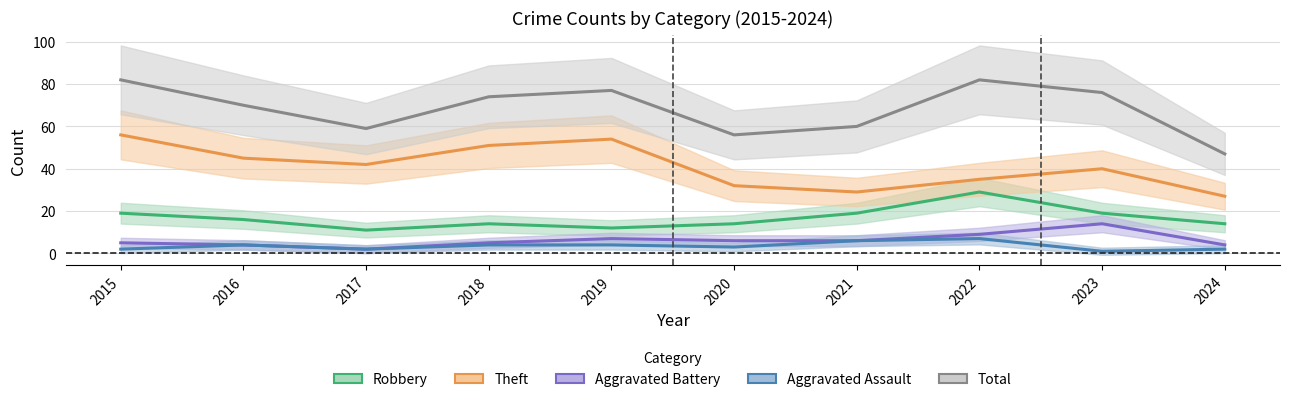

True or false: Aggravated Battery and Total cross at least once.

False